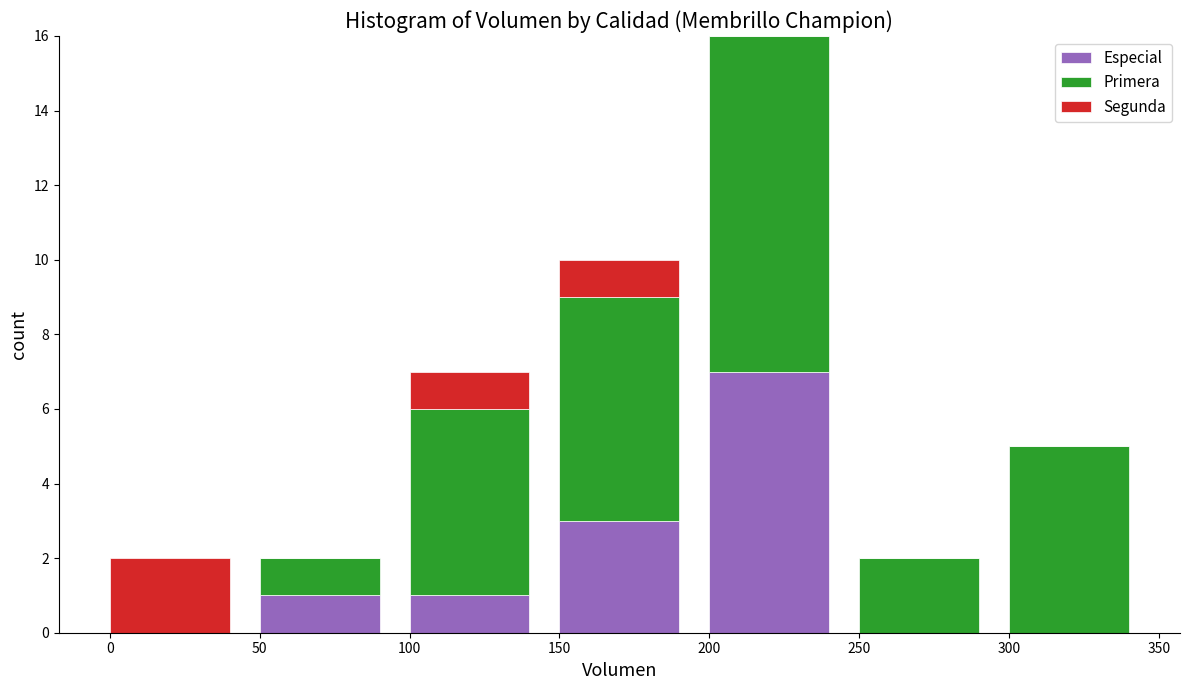

Reading right to left, transcribe the values for Especial.

300=0	250=0	200=7	150=3	100=1	50=1	0=0